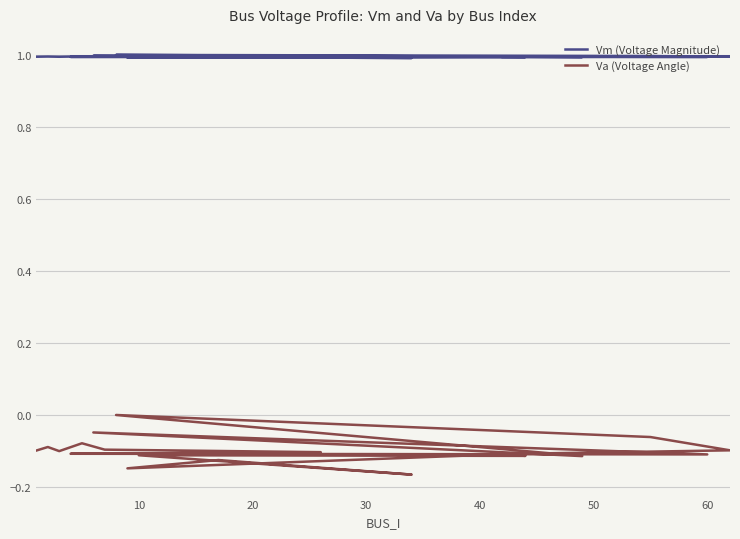

What is the spread (max minus min) of values at 60?

1.1